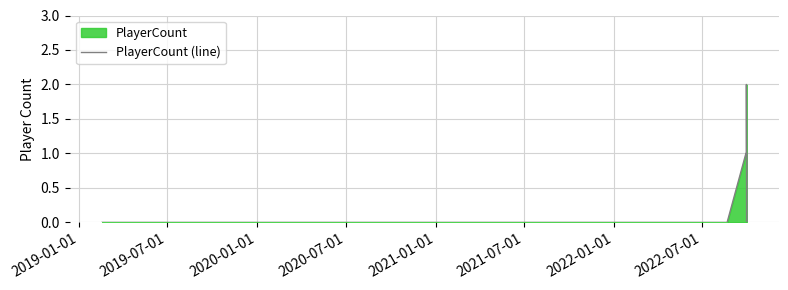

Does the chart display data point markers on the line(s)?

No